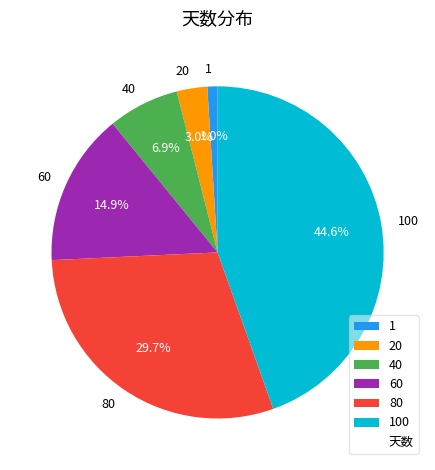

Rank the categories by value from lowest to highest.

1, 20, 40, 60, 80, 100